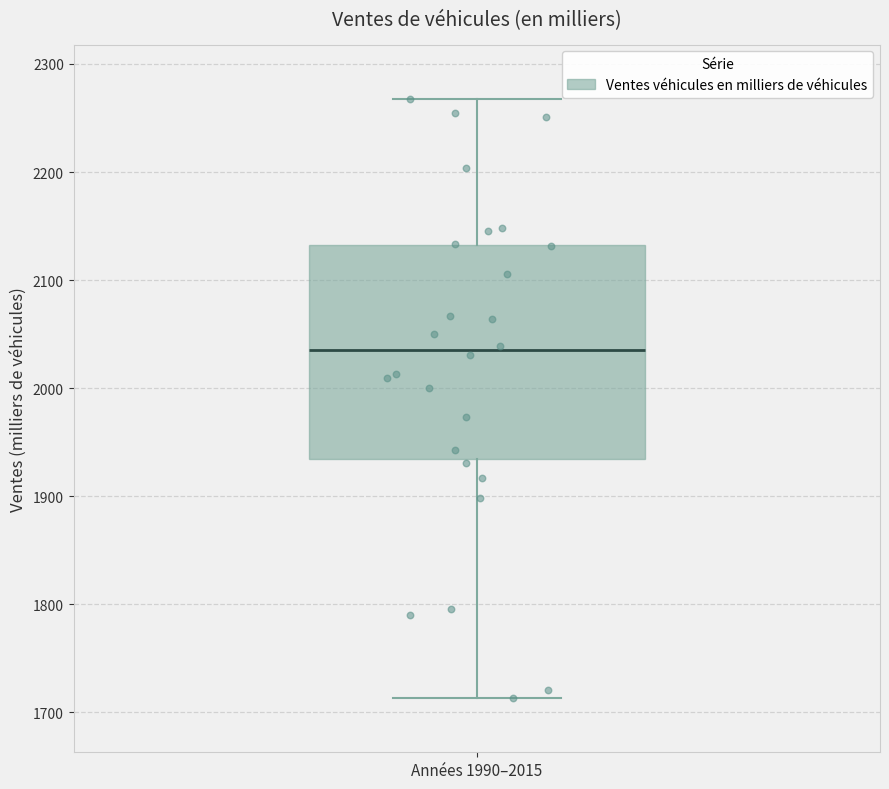

Where is the upper edge of the box for Années 1990–2015 on the y-axis? The values are not printed on the chart, so give them approximately, as read against the axis.

2130